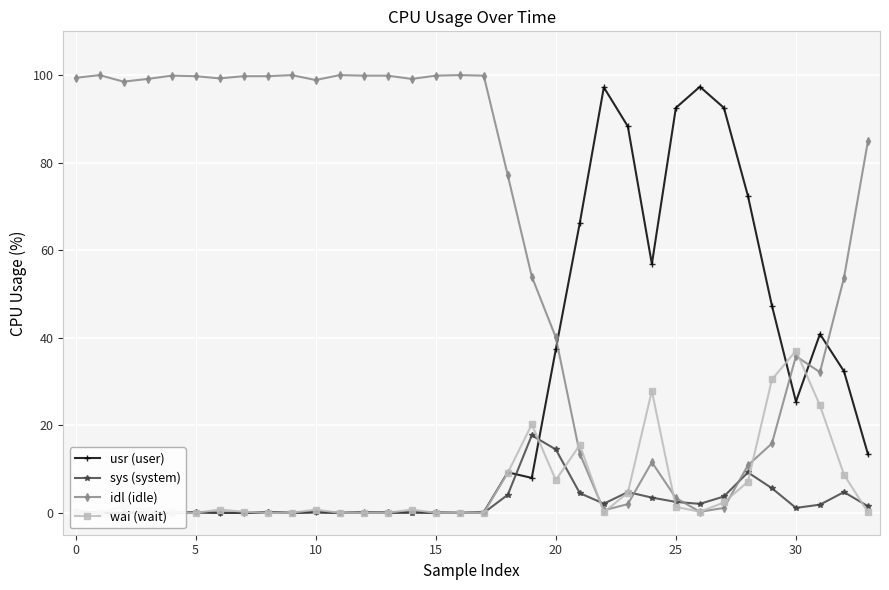

What is the average value of the wai (wait) series?

5.9